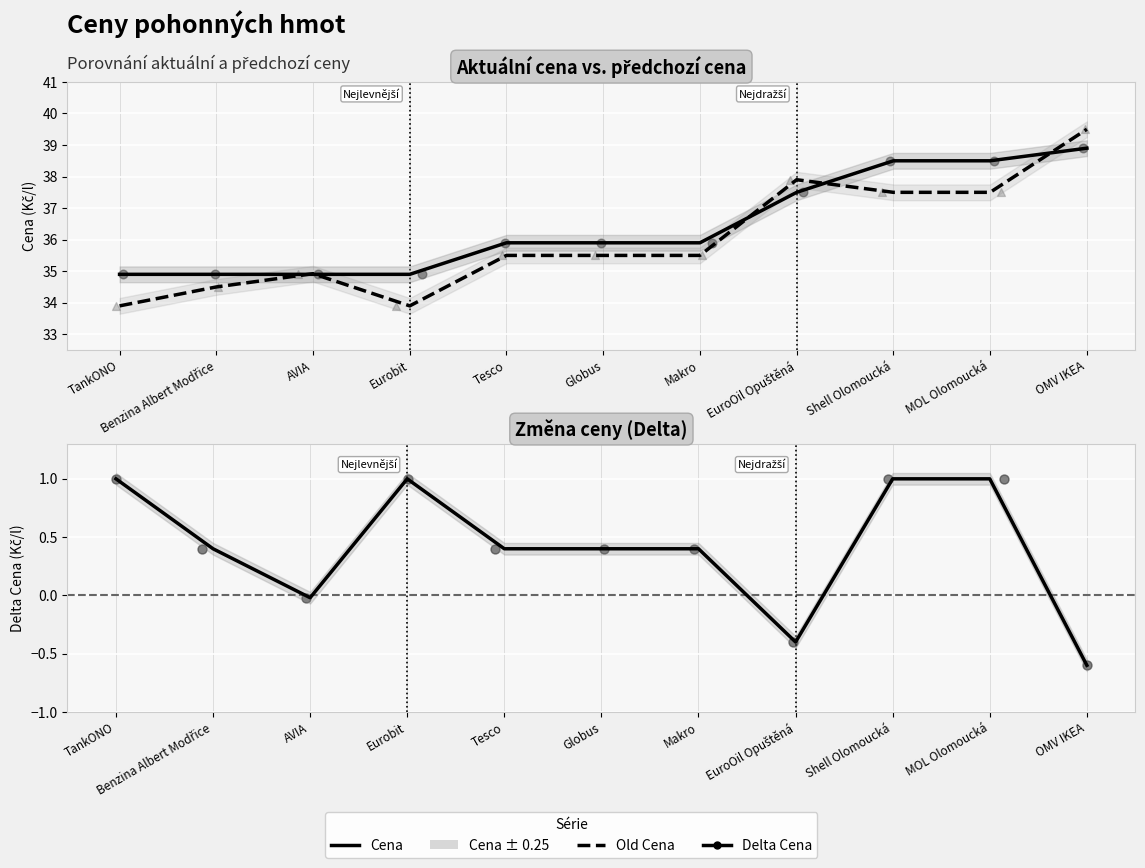

What are all the series names shown in the legend?

Cena, Old Cena, Delta Cena